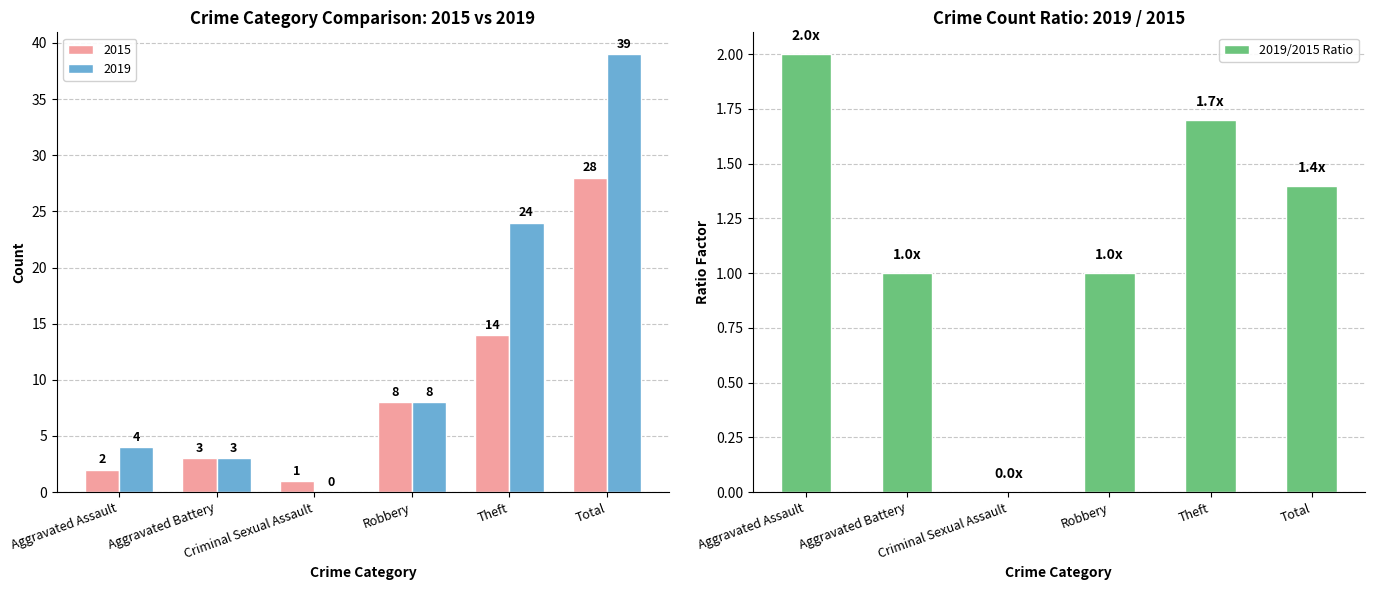

How many data points are less than 1?

1